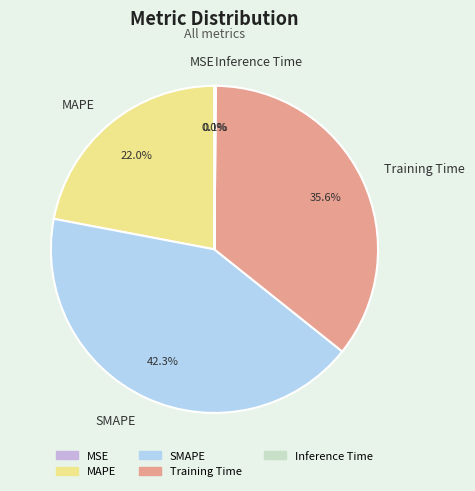

What is the largest slice in the pie chart?

SMAPE